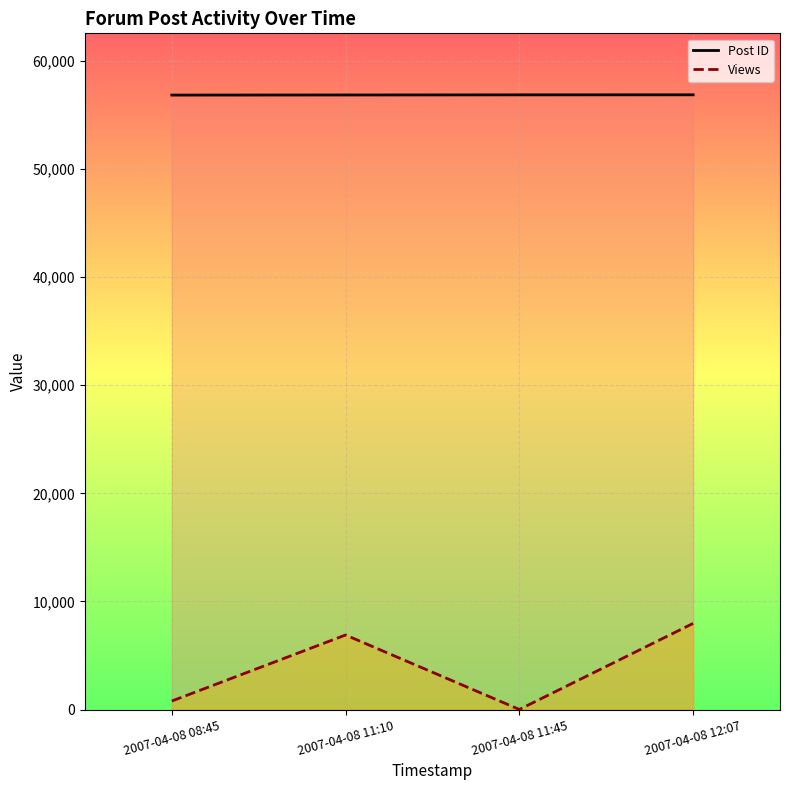

Reading left to right, list all the values displayed in this chart.

Post ID: 2007-04-08 08:45=56824	2007-04-08 11:10=56833	2007-04-08 11:45=56844	2007-04-08 12:07=56848
Views: 2007-04-08 08:45=792	2007-04-08 11:10=6899	2007-04-08 11:45=13	2007-04-08 12:07=7971